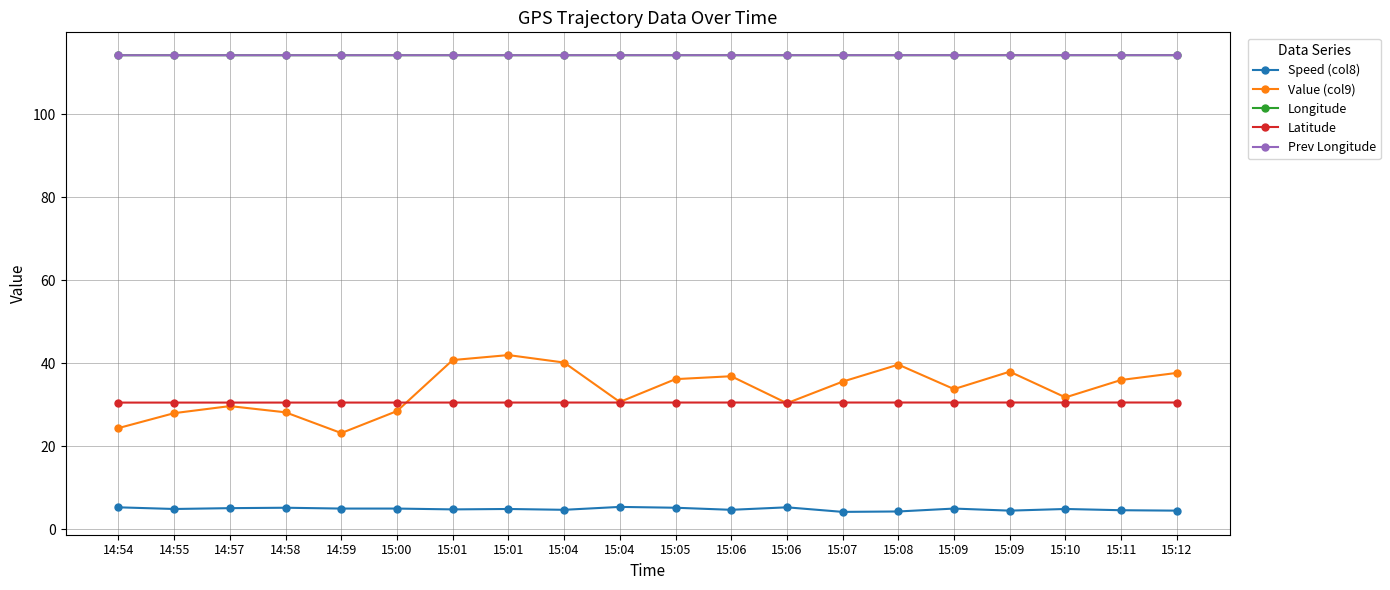

True or false: Prev Longitude and Value (col9) cross at least once.

False